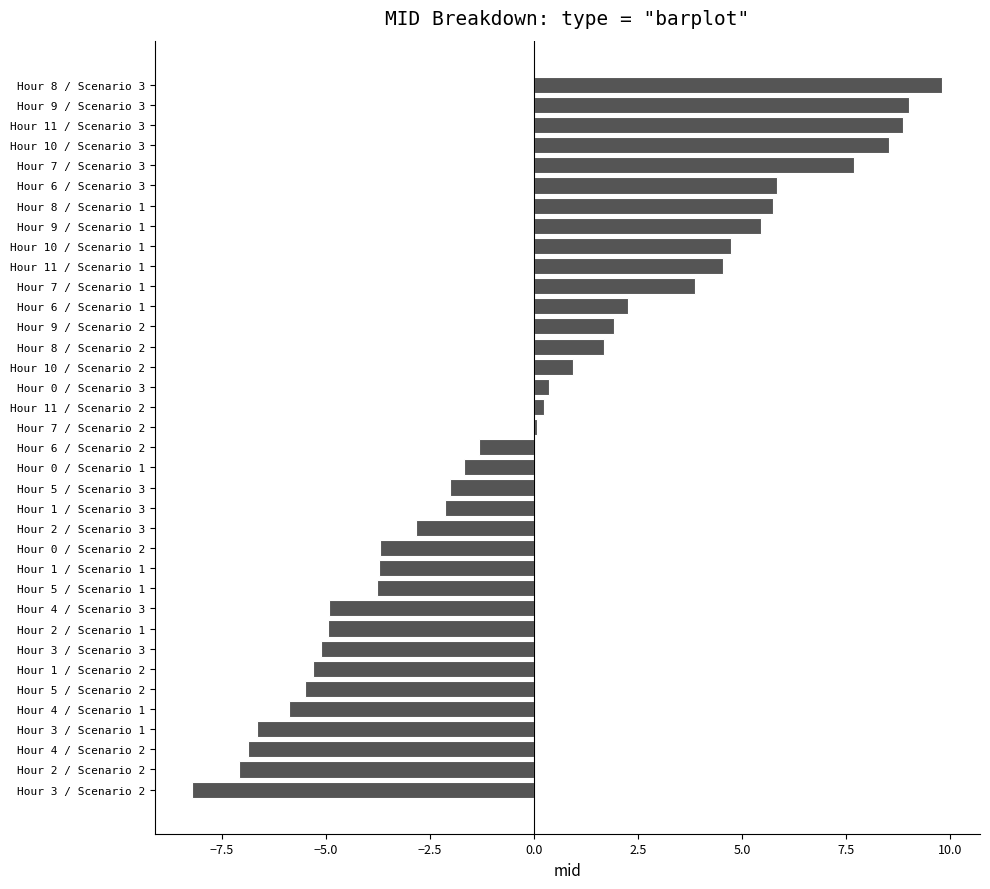

What is the difference between the second highest and minimum values?

17.2